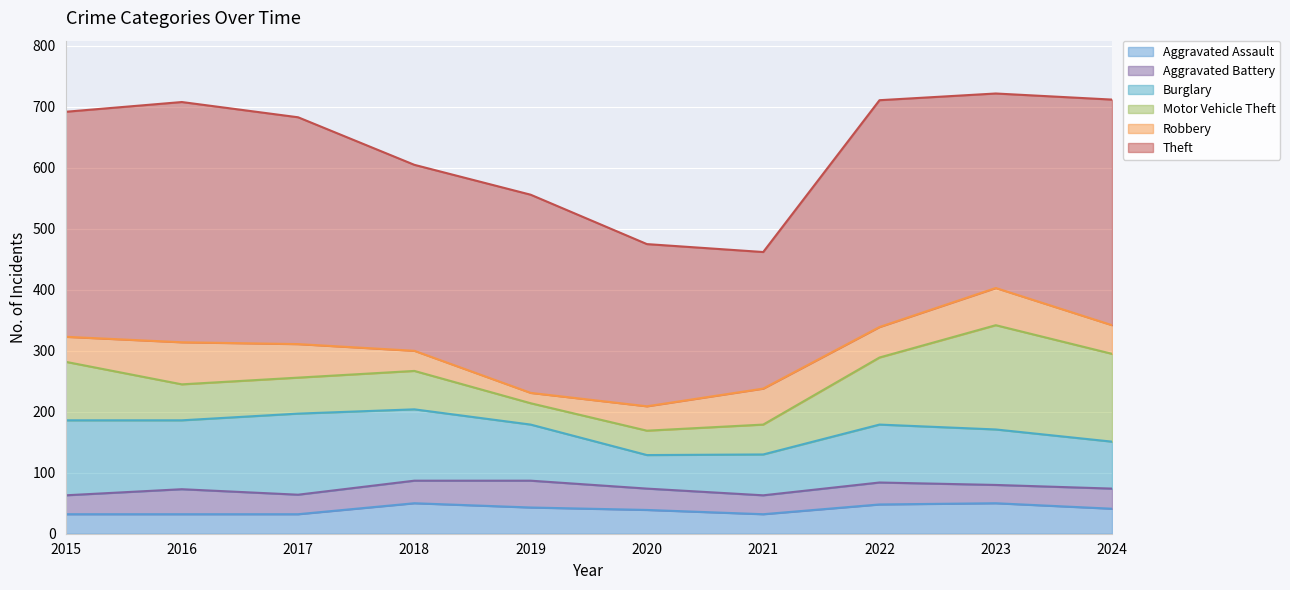

True or false: Aggravated Battery has a value of 31 at 2015.

True